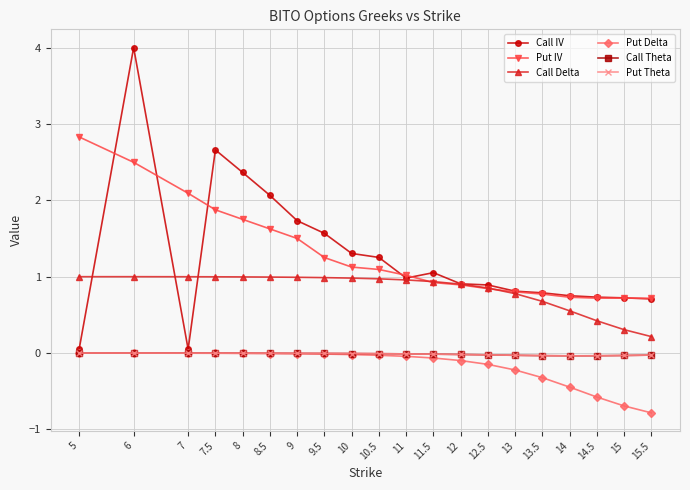

True or false: Put Theta and Call Delta cross at least once.

False